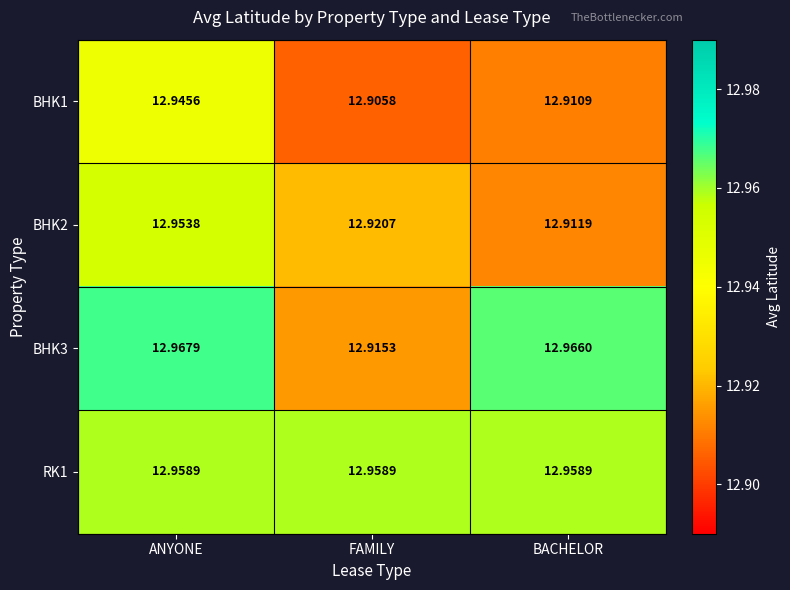

Where is BHK3 nearest to the value 12?

FAMILY